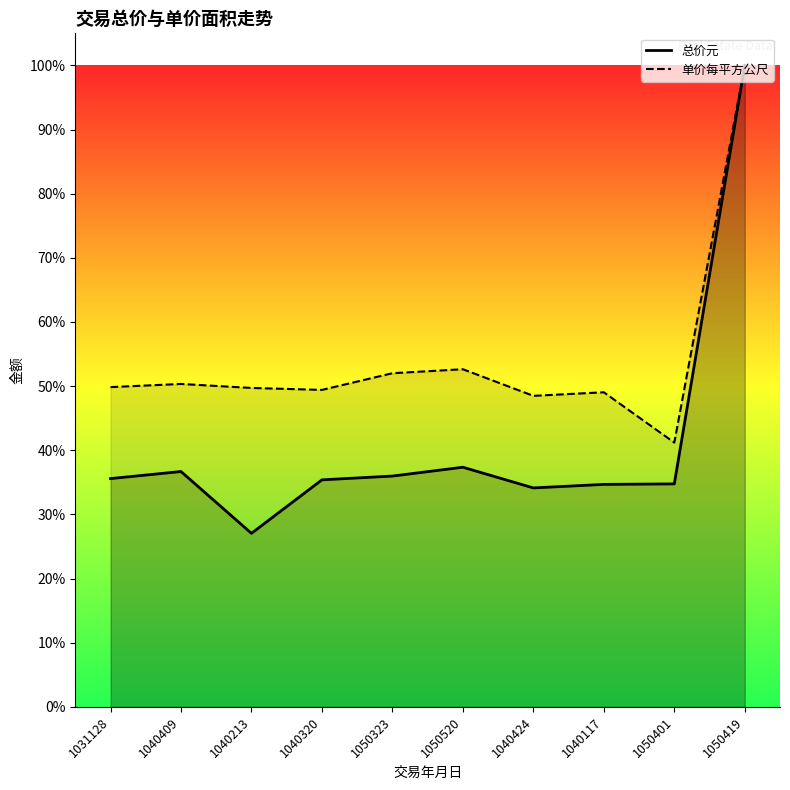

At which category does 单价每平方公尺 reach its first local peak?

1040409